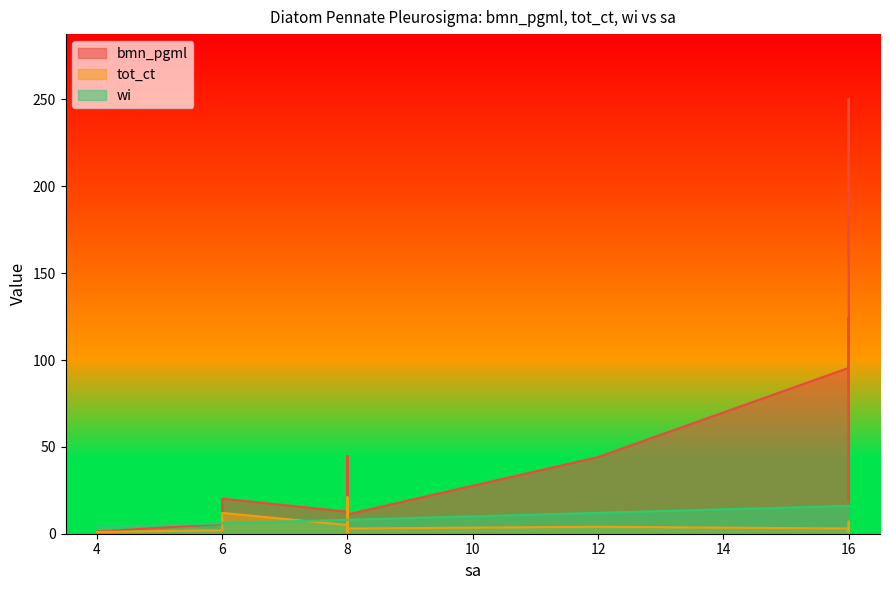

What is the lowest value of the bmn_pgml series?

1.2